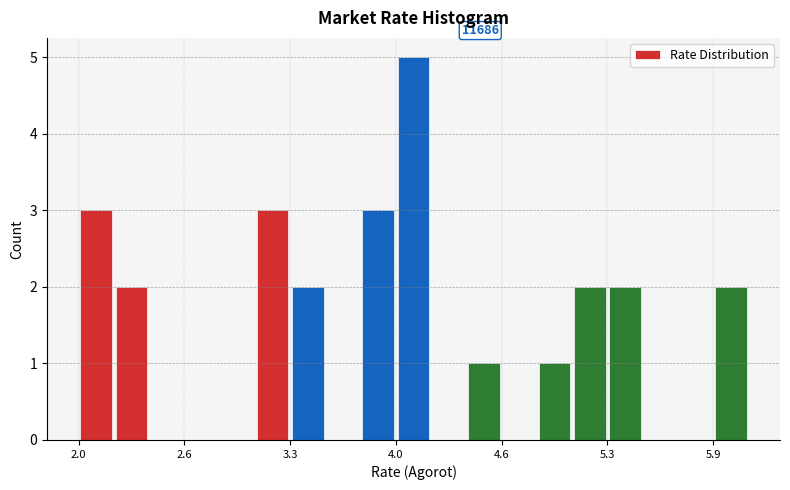

Around what value on the x-axis is the tallest bar? Give the approximate position of its centre, as read against the axis.

4.1